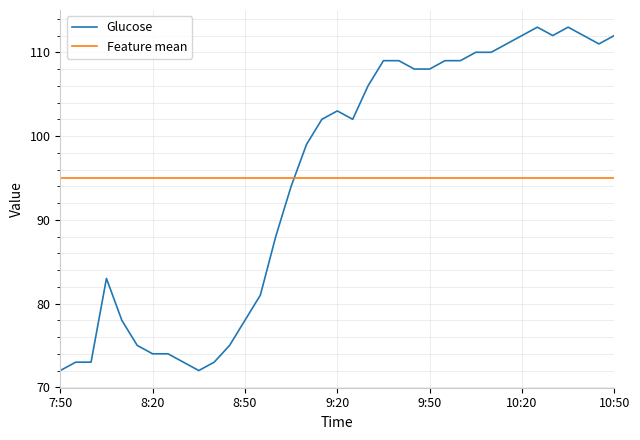

Rank the series by their maximum value, from lowest to highest.

Feature mean, Glucose